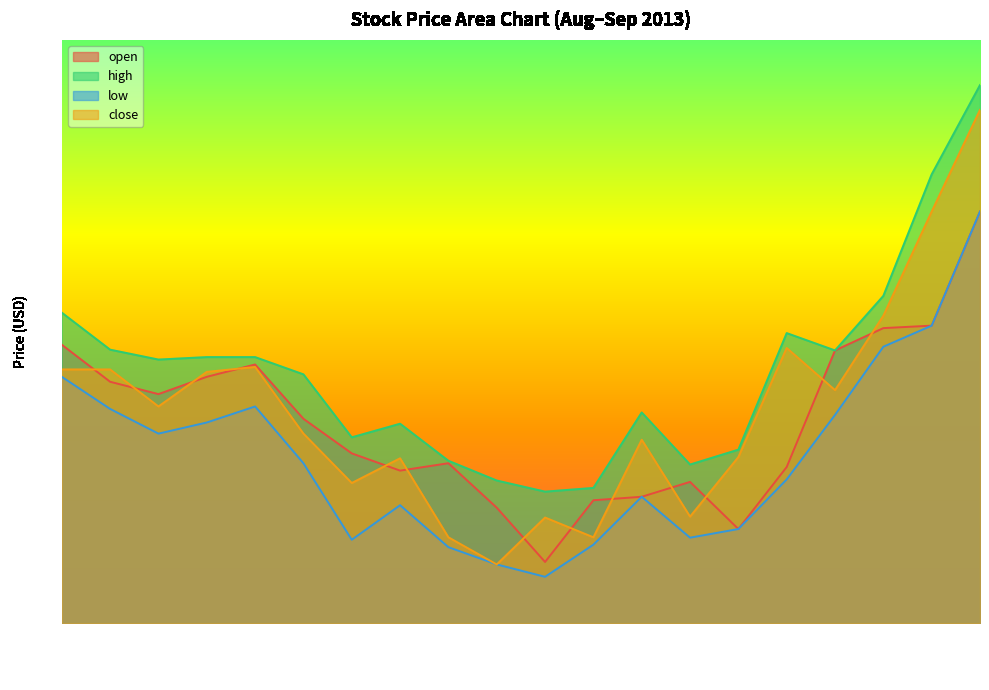

Which series has the widest spread of values?

close